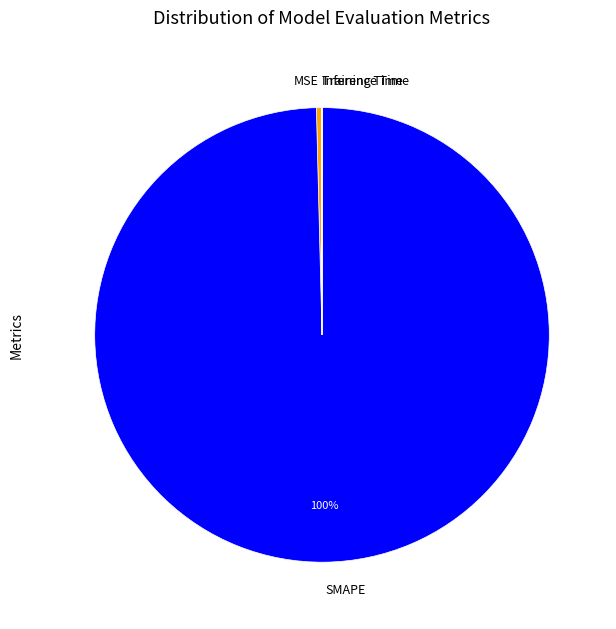

Which category has the biggest portion of the pie?

SMAPE